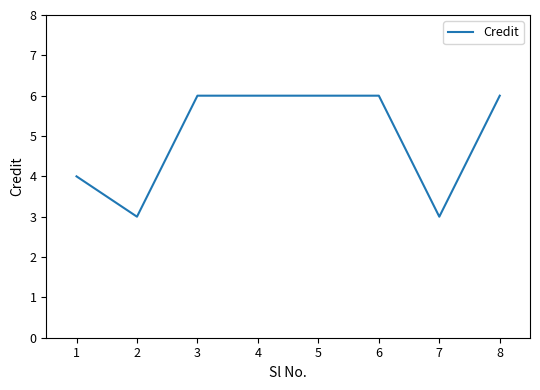

What is the smallest value displayed?

3